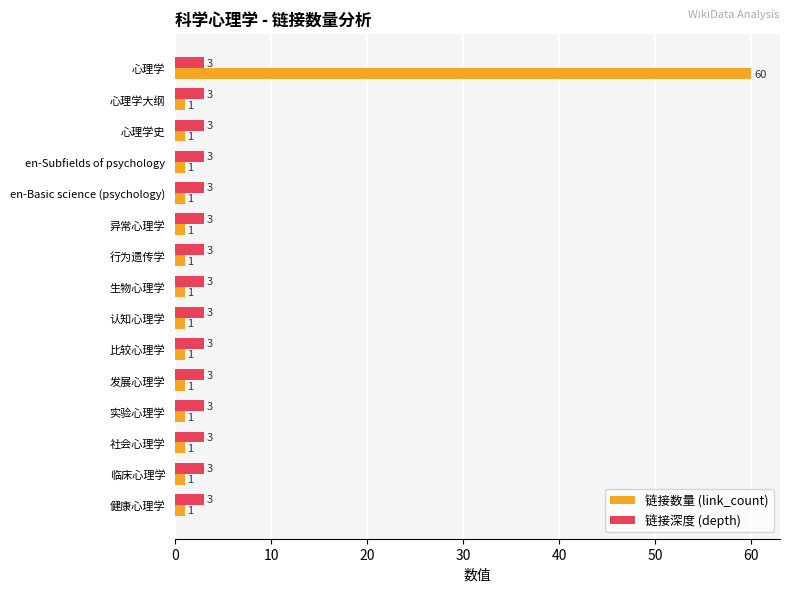

Which category has the highest value across all series?

心理学